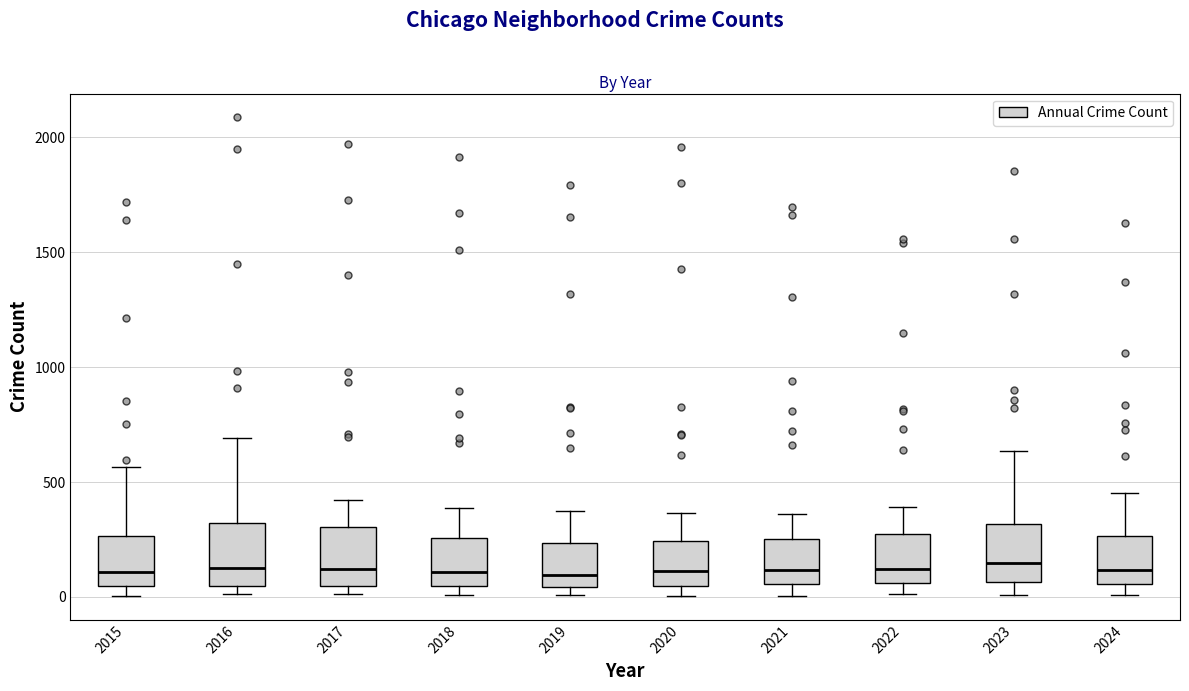

Where does the upper whisker of the box at x = 2020 end on the y-axis? The values are not printed on the chart, so give them approximately, as read against the axis.

350